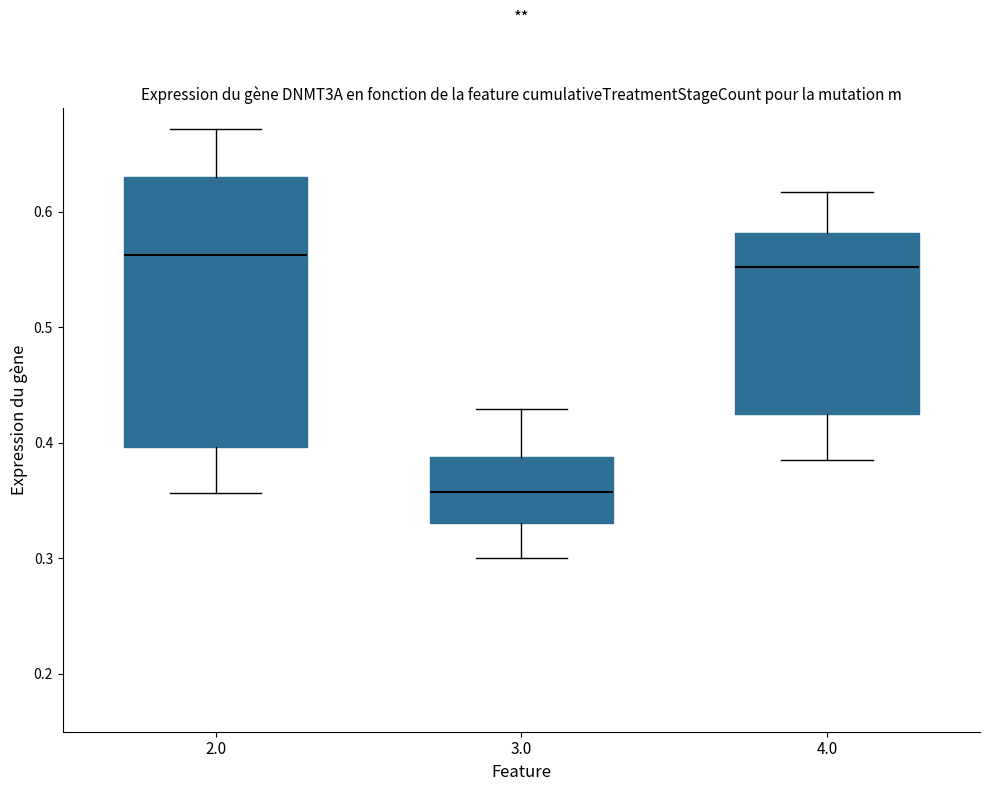

Which box is the tallest, from its lower edge to its upper edge?

2.0